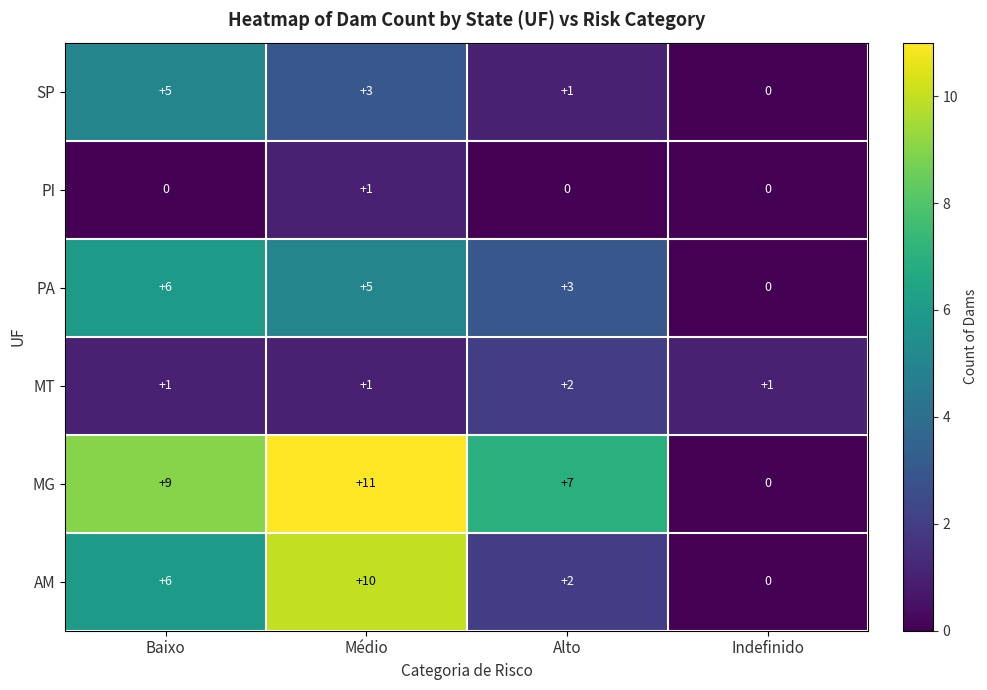

Which series has the largest total across all categories?

MG